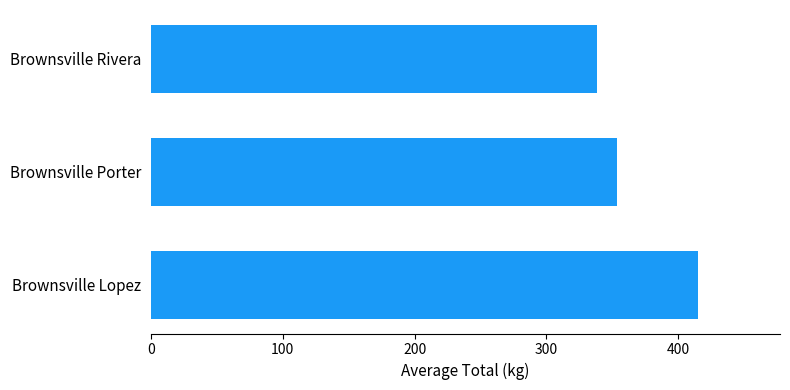

How many values exceed 353?

2